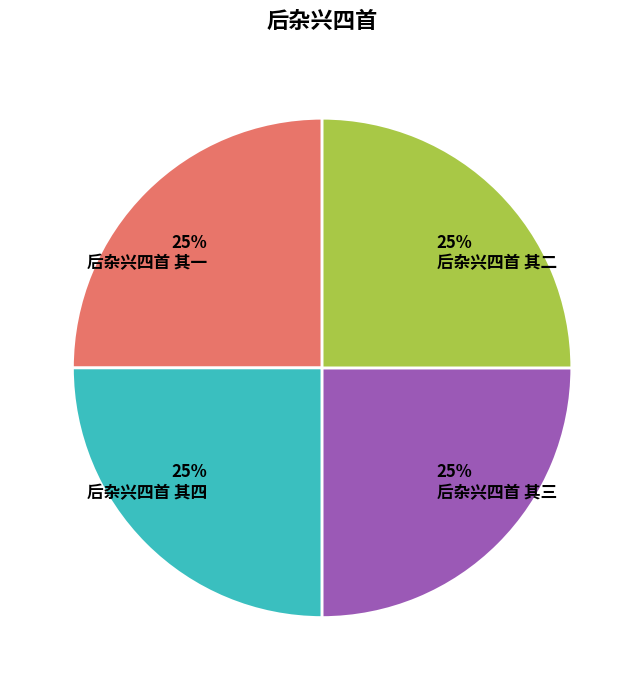

Is it true that 后杂兴四首 其二 is 25% of the pie?

True